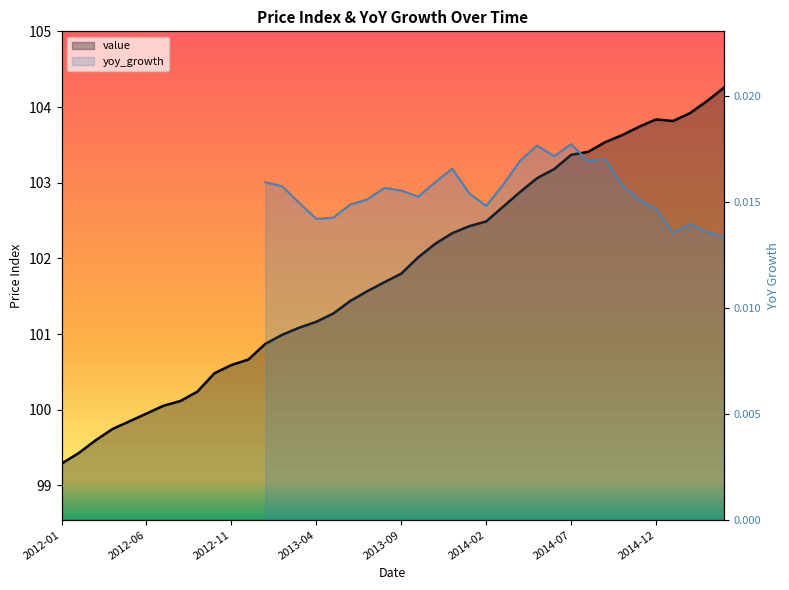

What is the sum of all values?

4072.7